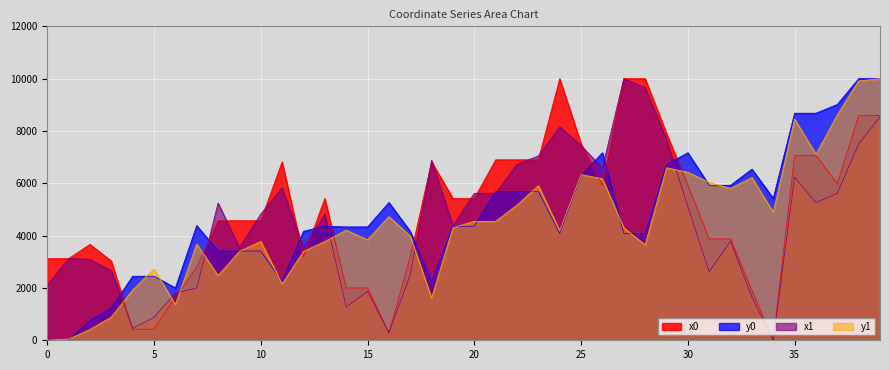

What is the value of the x1 point at the 34th from the left?

1649.0